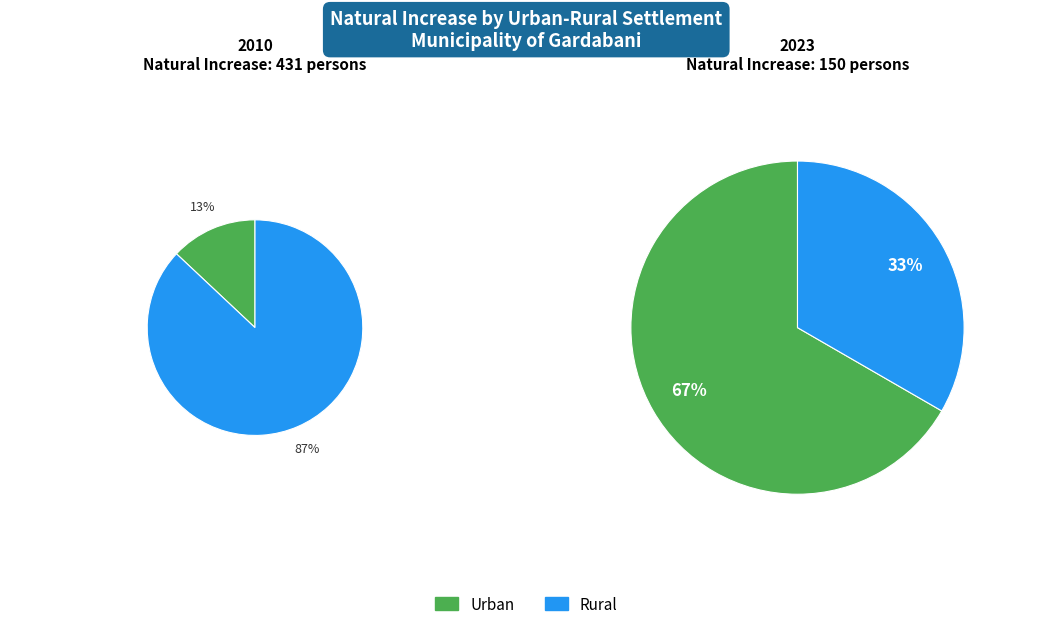

True or false: Rural accounts for 87% of the total.

True